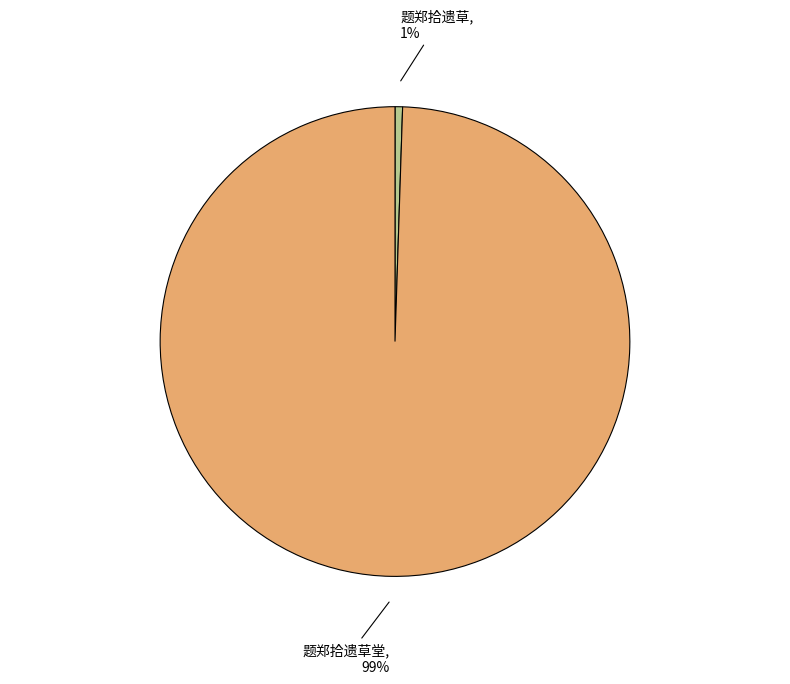

Does any single category account for the majority?

Yes